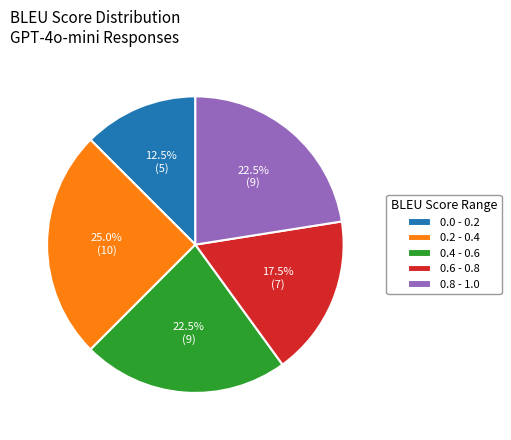

Which slice is the smallest?

0.0 - 0.2